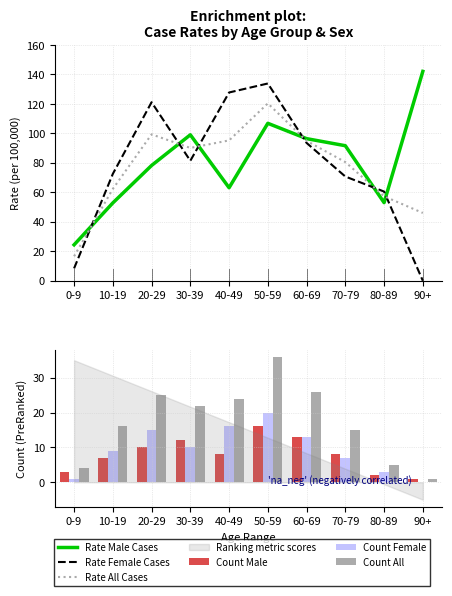

Reading left to right, what are all the values shown in this chart?

Rate Male Cases: 0-9=24.4	10-19=52.8	20-29=78.2	30-39=99.0	40-49=63.1	50-59=106.8	60-69=96.4	70-79=91.6	80-89=53.0	90+=142.0
Rate Female Cases: 0-9=8.4	10-19=72.5	20-29=121.1	30-39=81.4	40-49=127.7	50-59=133.8	60-69=93.5	70-79=70.7	80-89=60.5	90+=0.0
Rate All Cases: 0-9=16.6	10-19=62.3	20-29=99.3	30-39=90.1	40-49=95.2	50-59=120.3	60-69=94.9	70-79=80.5	80-89=57.3	90+=46.0
Count Male: 0-9=3.0	10-19=7.0	20-29=10.0	30-39=12.0	40-49=8.0	50-59=16.0	60-69=13.0	70-79=8.0	80-89=2.0	90+=1.0
Count Female: 0-9=1.0	10-19=9.0	20-29=15.0	30-39=10.0	40-49=16.0	50-59=20.0	60-69=13.0	70-79=7.0	80-89=3.0	90+=0.0
Count All: 0-9=4.0	10-19=16.0	20-29=25.0	30-39=22.0	40-49=24.0	50-59=36.0	60-69=26.0	70-79=15.0	80-89=5.0	90+=1.0